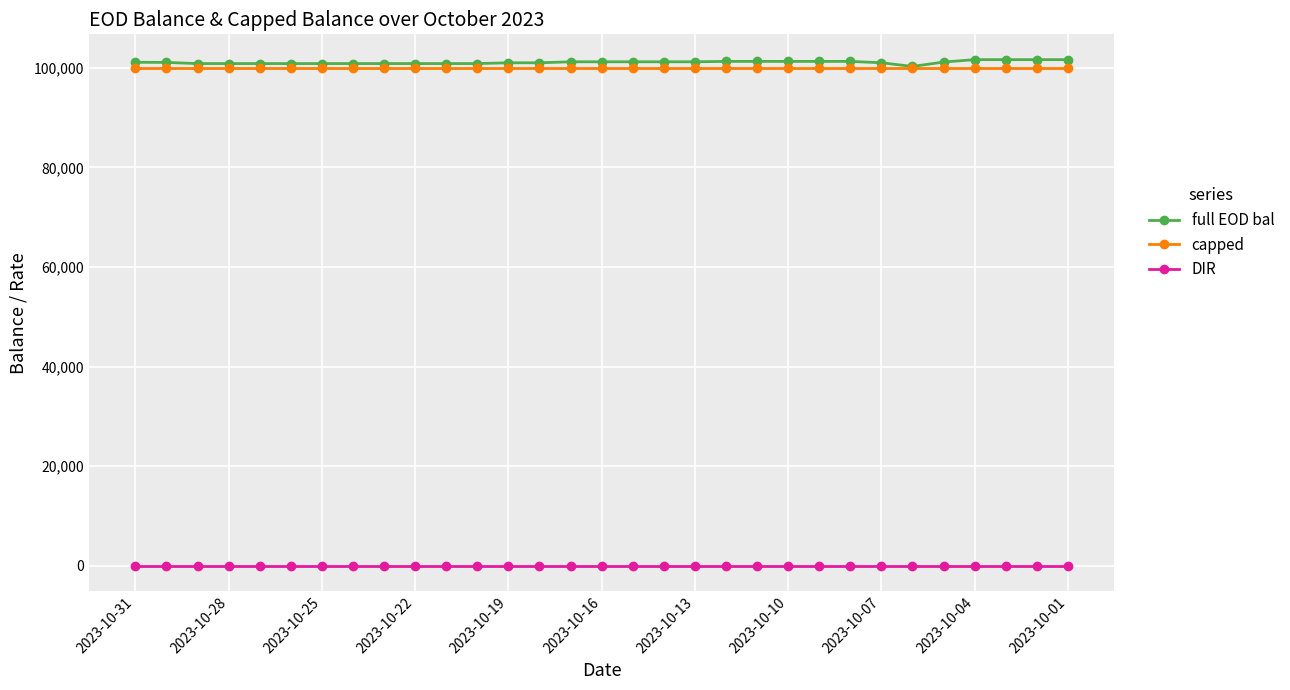

List the series in order of their peak value, highest first.

full EOD bal, capped, DIR